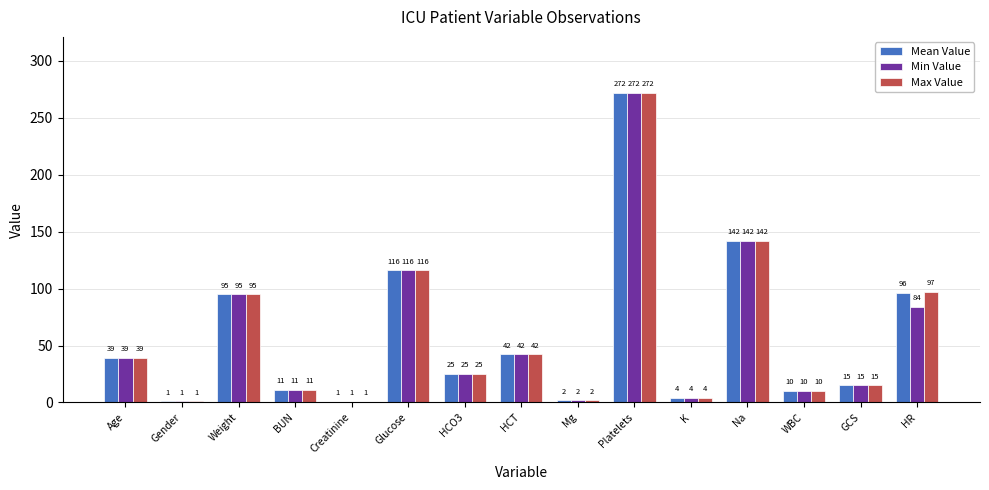

Does the chart contain stacked bars?

No